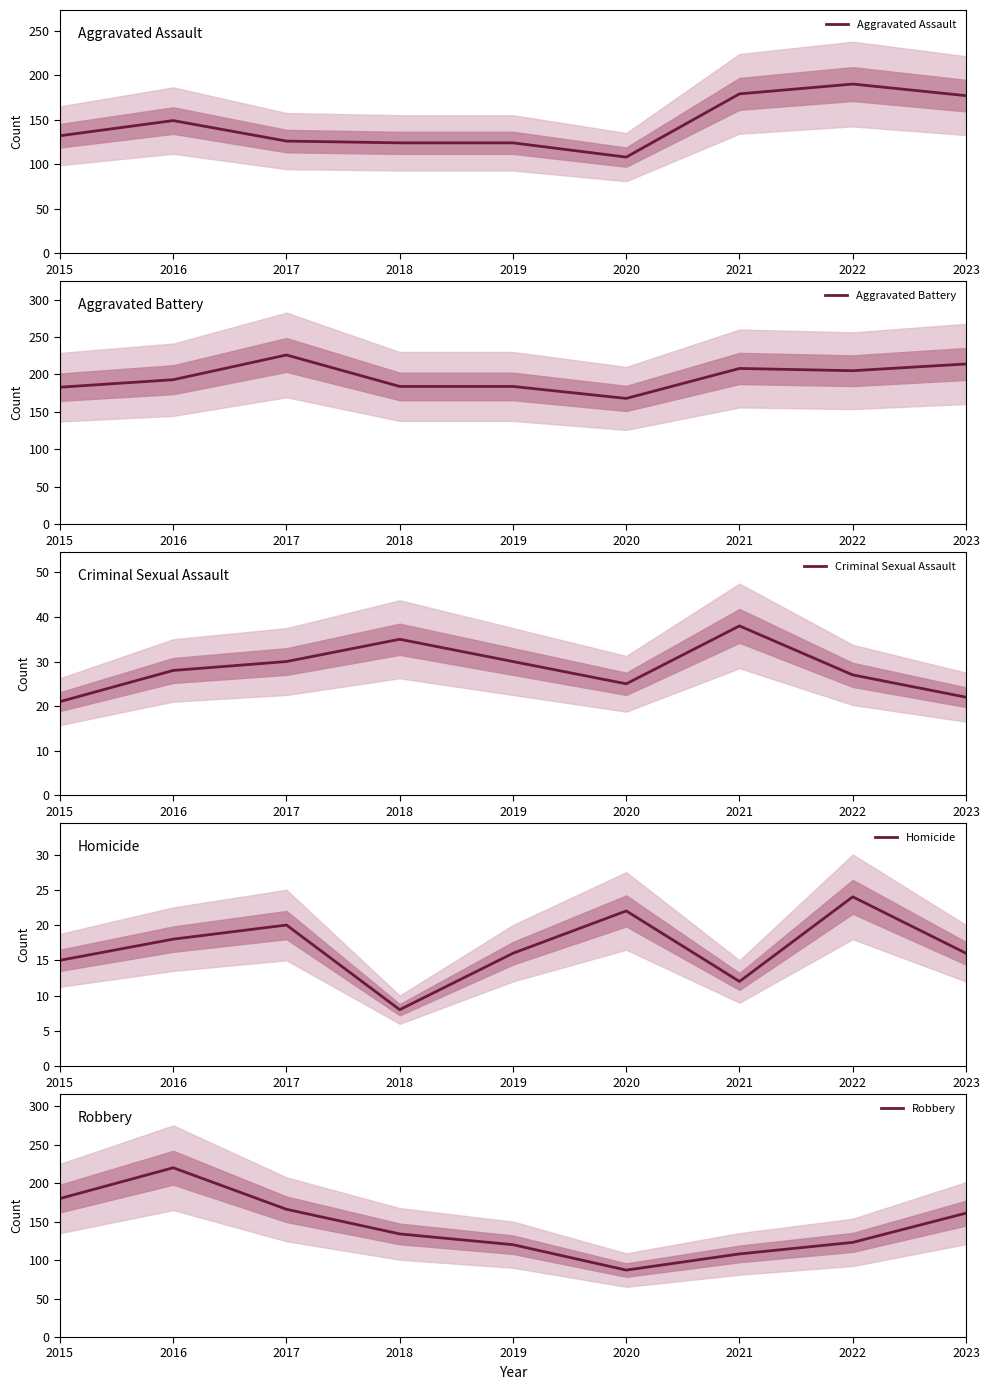

True or false: Homicide and Aggravated Assault cross at least once.

False